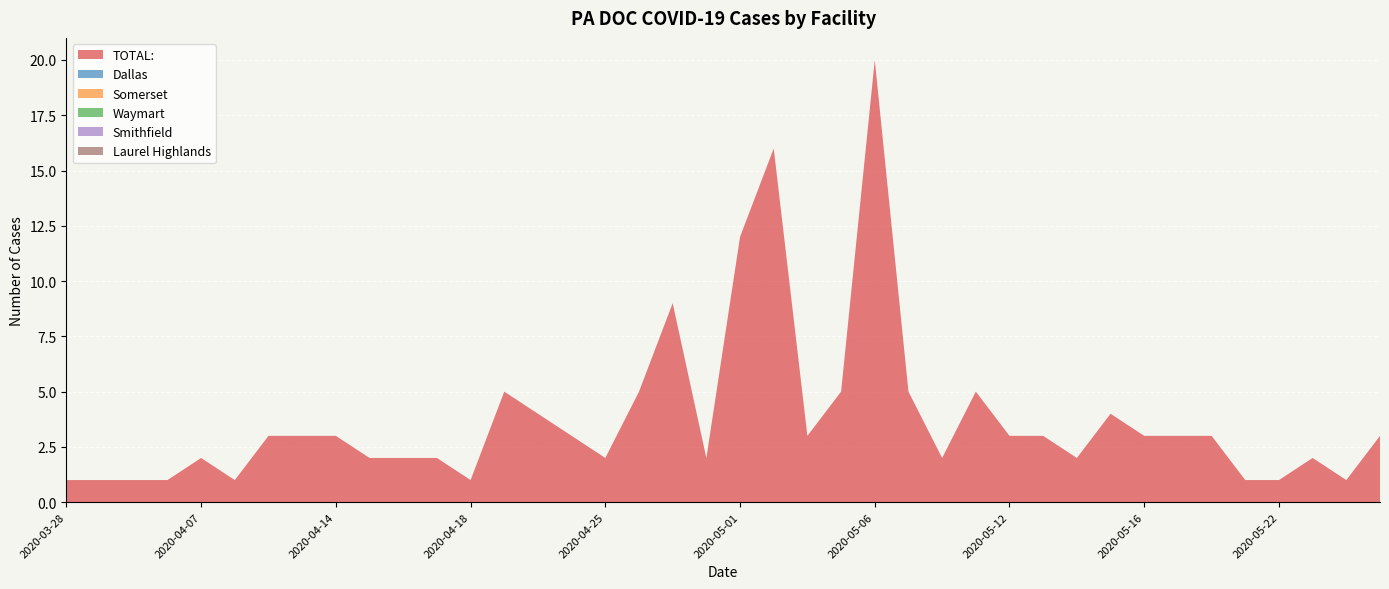

Reading left to right, list all the values displayed in this chart.

TOTAL:: 2020-03-28=1	2020-03-31=1	2020-04-03=1	2020-04-04=1	2020-04-07=2	2020-04-08=1	2020-04-09=3	2020-04-11=3	2020-04-14=3	2020-04-15=2	2020-04-16=2	2020-04-17=2	2020-04-18=1	2020-04-21=5	2020-04-23=4	2020-04-24=3	2020-04-25=2	2020-04-28=5	2020-04-29=9	2020-04-30=2	2020-05-01=12	2020-05-02=16	2020-05-04=3	2020-05-05=5	2020-05-06=20	2020-05-07=5	2020-05-08=2	2020-05-11=5	2020-05-12=3	2020-05-13=3	2020-05-14=2	2020-05-15=4	2020-05-16=3	2020-05-19=3	2020-05-20=3	2020-05-21=1	2020-05-22=1	2020-05-23=2	2020-05-25=1	2020-05-27=3
Dallas: 2020-03-28=0	2020-03-31=0	2020-04-03=0	2020-04-04=0	2020-04-07=0	2020-04-08=0	2020-04-09=0	2020-04-11=0	2020-04-14=0	2020-04-15=0	2020-04-16=0	2020-04-17=0	2020-04-18=0	2020-04-21=0	2020-04-23=0	2020-04-24=0	2020-04-25=0	2020-04-28=0	2020-04-29=0	2020-04-30=0	2020-05-01=0	2020-05-02=0	2020-05-04=0	2020-05-05=0	2020-05-06=0	2020-05-07=0	2020-05-08=0	2020-05-11=0	2020-05-12=0	2020-05-13=0	2020-05-14=0	2020-05-15=0	2020-05-16=0	2020-05-19=0	2020-05-20=0	2020-05-21=0	2020-05-22=0	2020-05-23=0	2020-05-25=0	2020-05-27=0
Somerset: 2020-03-28=0	2020-03-31=0	2020-04-03=0	2020-04-04=0	2020-04-07=0	2020-04-08=0	2020-04-09=0	2020-04-11=0	2020-04-14=0	2020-04-15=0	2020-04-16=0	2020-04-17=0	2020-04-18=0	2020-04-21=0	2020-04-23=0	2020-04-24=0	2020-04-25=0	2020-04-28=0	2020-04-29=0	2020-04-30=0	2020-05-01=0	2020-05-02=0	2020-05-04=0	2020-05-05=0	2020-05-06=0	2020-05-07=0	2020-05-08=0	2020-05-11=0	2020-05-12=0	2020-05-13=0	2020-05-14=0	2020-05-15=0	2020-05-16=0	2020-05-19=0	2020-05-20=0	2020-05-21=0	2020-05-22=0	2020-05-23=0	2020-05-25=0	2020-05-27=0
Waymart: 2020-03-28=0	2020-03-31=0	2020-04-03=0	2020-04-04=0	2020-04-07=0	2020-04-08=0	2020-04-09=0	2020-04-11=0	2020-04-14=0	2020-04-15=0	2020-04-16=0	2020-04-17=0	2020-04-18=0	2020-04-21=0	2020-04-23=0	2020-04-24=0	2020-04-25=0	2020-04-28=0	2020-04-29=0	2020-04-30=0	2020-05-01=0	2020-05-02=0	2020-05-04=0	2020-05-05=0	2020-05-06=0	2020-05-07=0	2020-05-08=0	2020-05-11=0	2020-05-12=0	2020-05-13=0	2020-05-14=0	2020-05-15=0	2020-05-16=0	2020-05-19=0	2020-05-20=0	2020-05-21=0	2020-05-22=0	2020-05-23=0	2020-05-25=0	2020-05-27=0
Smithfield: 2020-03-28=0	2020-03-31=0	2020-04-03=0	2020-04-04=0	2020-04-07=0	2020-04-08=0	2020-04-09=0	2020-04-11=0	2020-04-14=0	2020-04-15=0	2020-04-16=0	2020-04-17=0	2020-04-18=0	2020-04-21=0	2020-04-23=0	2020-04-24=0	2020-04-25=0	2020-04-28=0	2020-04-29=0	2020-04-30=0	2020-05-01=0	2020-05-02=0	2020-05-04=0	2020-05-05=0	2020-05-06=0	2020-05-07=0	2020-05-08=0	2020-05-11=0	2020-05-12=0	2020-05-13=0	2020-05-14=0	2020-05-15=0	2020-05-16=0	2020-05-19=0	2020-05-20=0	2020-05-21=0	2020-05-22=0	2020-05-23=0	2020-05-25=0	2020-05-27=0
Laurel Highlands: 2020-03-28=0	2020-03-31=0	2020-04-03=0	2020-04-04=0	2020-04-07=0	2020-04-08=0	2020-04-09=0	2020-04-11=0	2020-04-14=0	2020-04-15=0	2020-04-16=0	2020-04-17=0	2020-04-18=0	2020-04-21=0	2020-04-23=0	2020-04-24=0	2020-04-25=0	2020-04-28=0	2020-04-29=0	2020-04-30=0	2020-05-01=0	2020-05-02=0	2020-05-04=0	2020-05-05=0	2020-05-06=0	2020-05-07=0	2020-05-08=0	2020-05-11=0	2020-05-12=0	2020-05-13=0	2020-05-14=0	2020-05-15=0	2020-05-16=0	2020-05-19=0	2020-05-20=0	2020-05-21=0	2020-05-22=0	2020-05-23=0	2020-05-25=0	2020-05-27=0